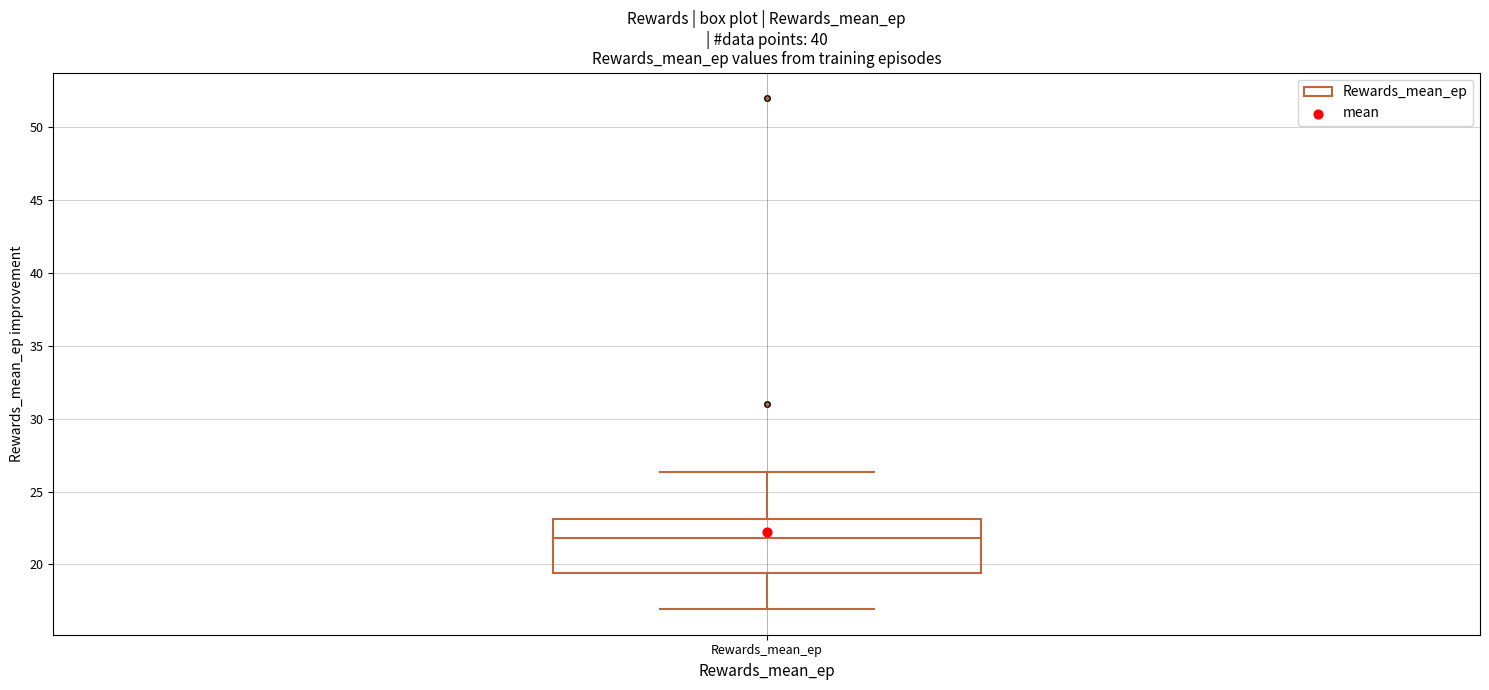

Read this box plot against the y-axis: the position of the median line, the range covered by the box, and the ends of both whiskers. The values are not printed on the chart, so give them approximately, as read against the axis.

median 22.0, box 19.5 to 23.0, whiskers 17.0 to 26.5